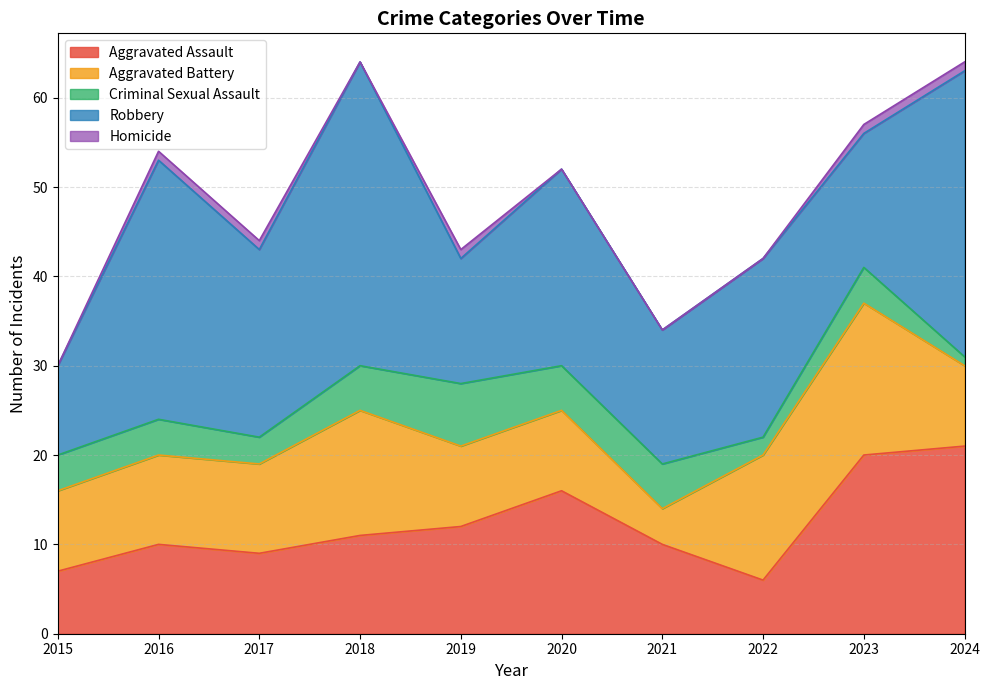

Count the number of categories in the chart.

10